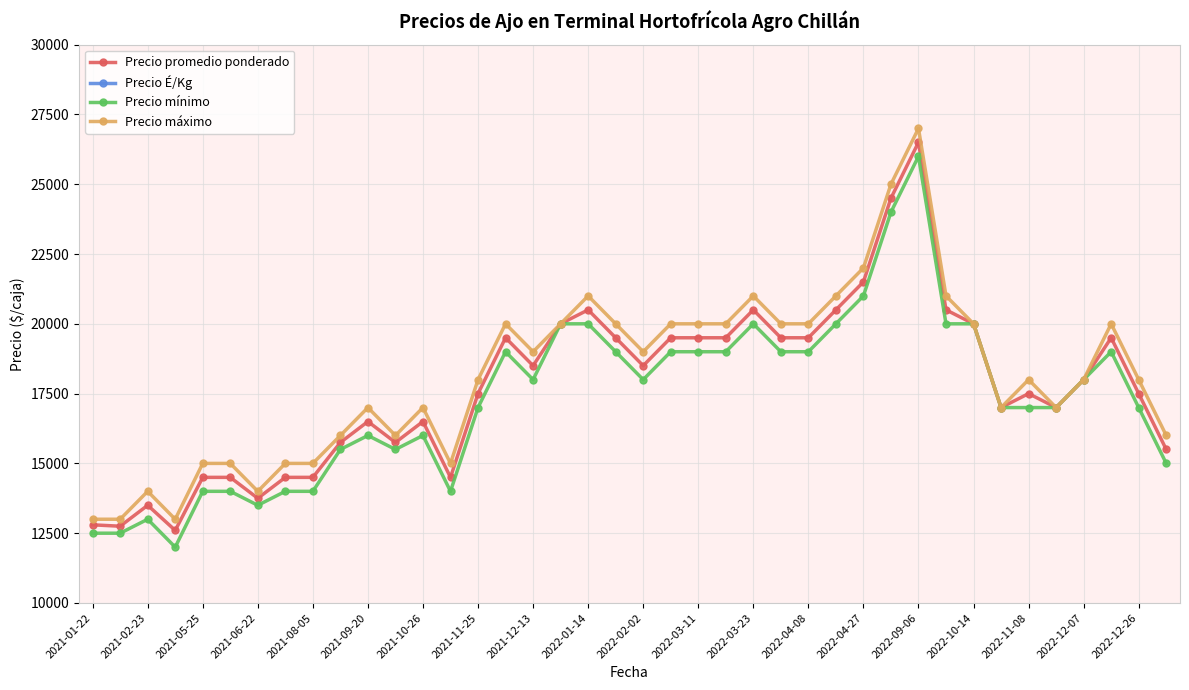

Reading right to left, transcribe all the data shown in this chart.

Precio promedio ponderado: 15500	17500	19500	18000	17000	17500	17000	20000	20500	26500	24500	21500	20500	19500	19500	20500	19500	19500	19500	18500	19500	20500	20000	18500	19500	17500	14500	16500	15750	16500	15750	14500	14500	13750	14500	14500	12600	13500	12750	12800
Precio É/Kg: 1550	1750	1950	1800	1700	1750	1700	2000	2050	2650	2450	2150	2050	1950	1950	2050	1950	1950	1950	1850	1950	2050	2000	1850	1950	1750	1450	1650	1575	1650	1575	1450	1450	1375	1450	1450	1260	1350	1275	1280
Precio mínimo: 15000	17000	19000	18000	17000	17000	17000	20000	20000	26000	24000	21000	20000	19000	19000	20000	19000	19000	19000	18000	19000	20000	20000	18000	19000	17000	14000	16000	15500	16000	15500	14000	14000	13500	14000	14000	12000	13000	12500	12500
Precio máximo: 16000	18000	20000	18000	17000	18000	17000	20000	21000	27000	25000	22000	21000	20000	20000	21000	20000	20000	20000	19000	20000	21000	20000	19000	20000	18000	15000	17000	16000	17000	16000	15000	15000	14000	15000	15000	13000	14000	13000	13000